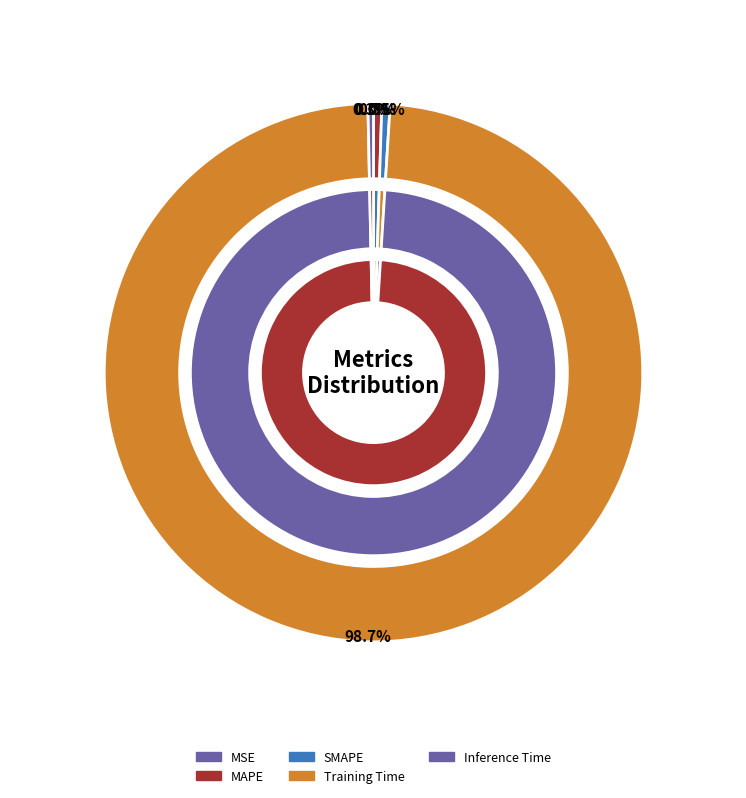

Do MSE and MAPE together represent more than half of the pie?

No